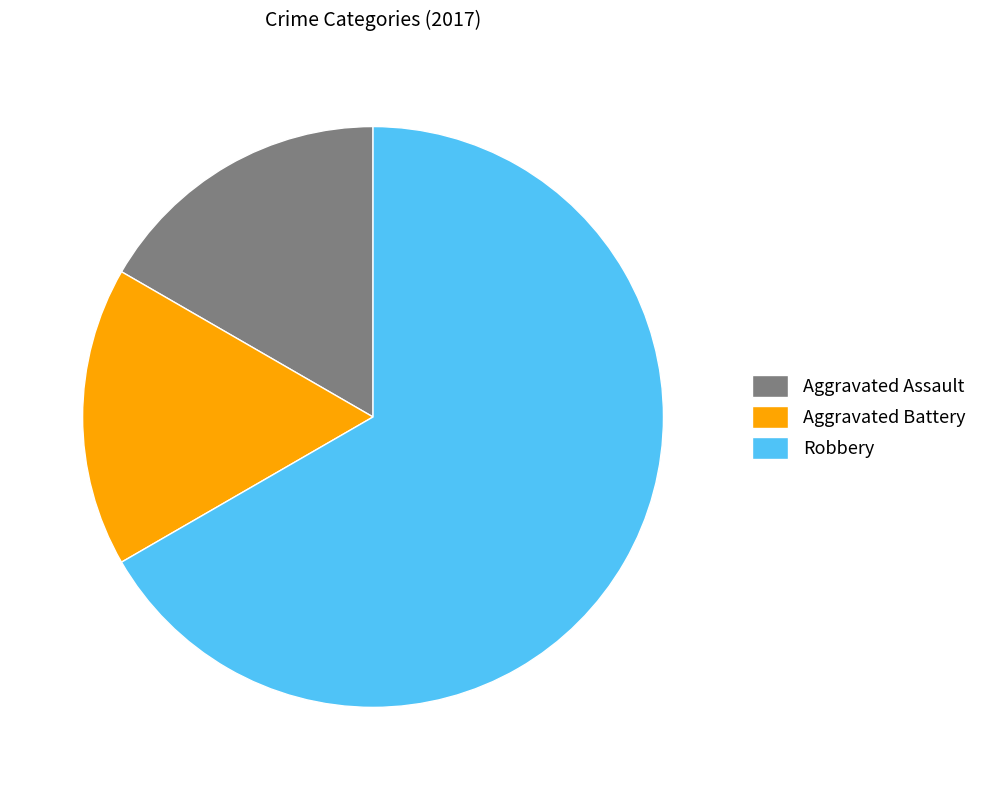

What is the ratio of the value at Robbery to the value at Aggravated Assault?

4.0